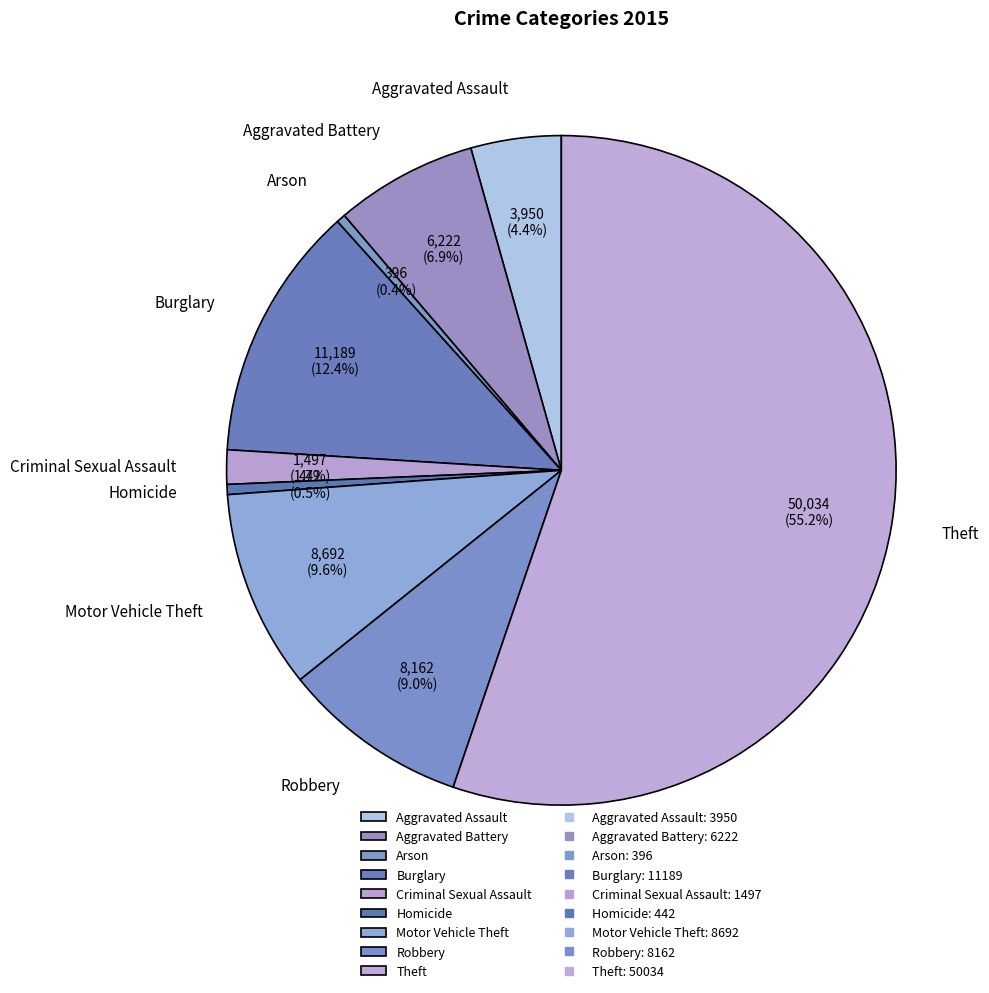

True or false: Burglary accounts for 18% of the total.

False